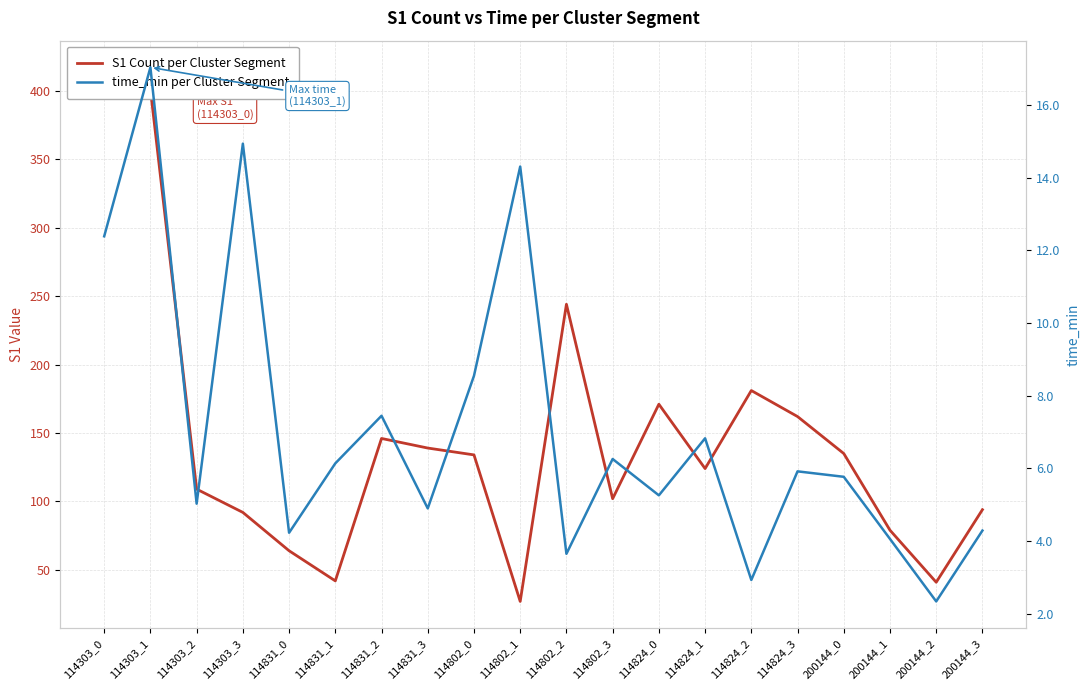

At 200144_0, list the series in order from smallest to largest.

time_min per Cluster Segment, S1 Count per Cluster Segment